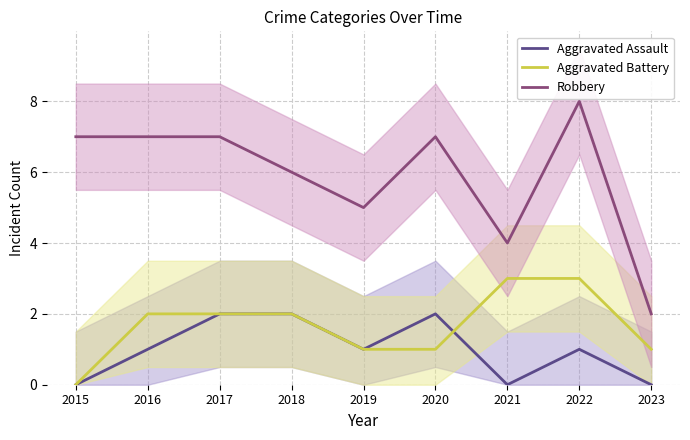

Rank the series by their maximum value, from highest to lowest.

Robbery, Aggravated Battery, Aggravated Assault